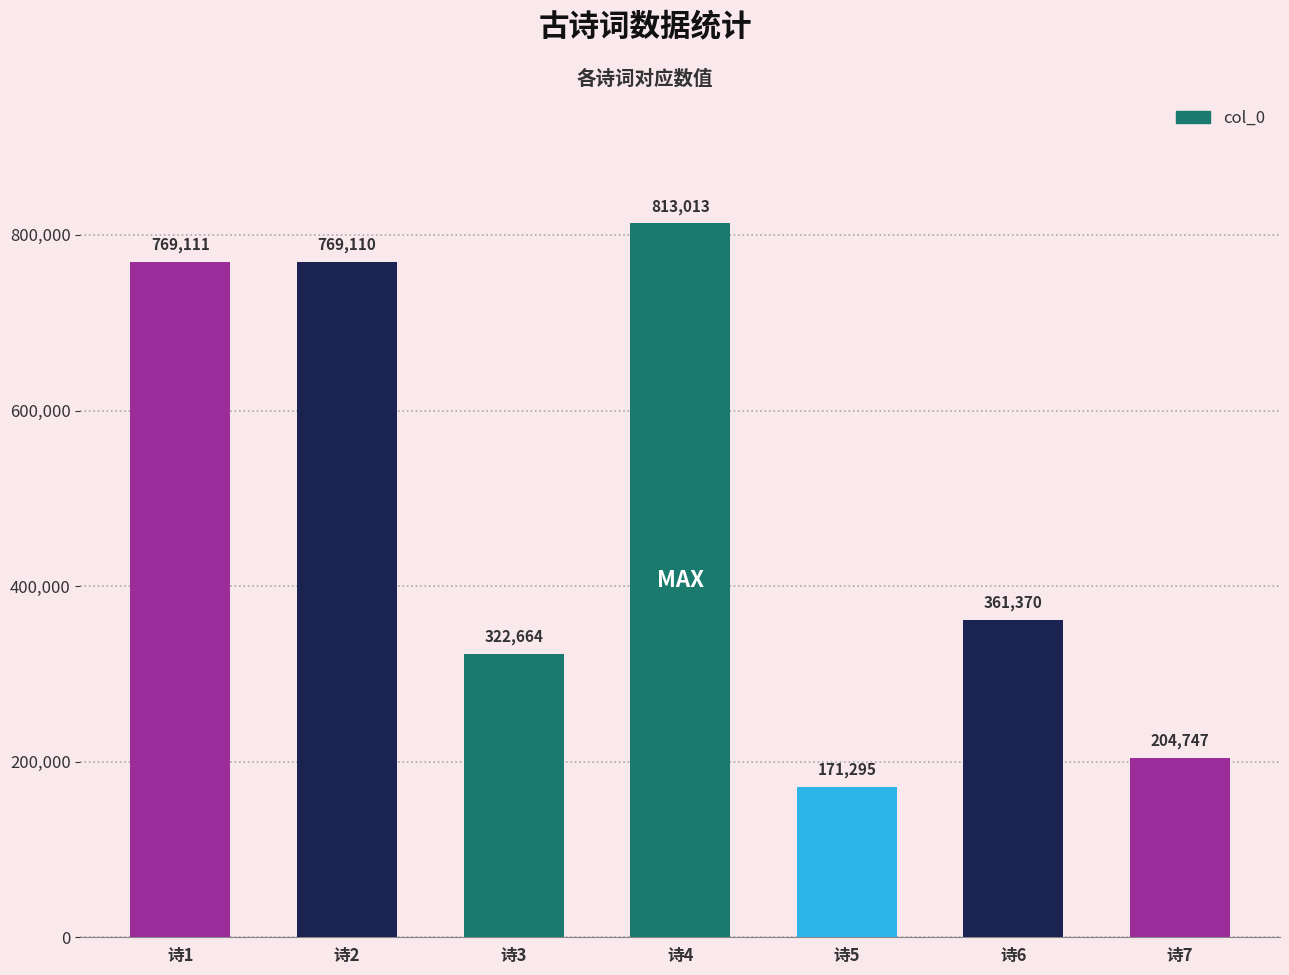

What is the average value?

487330